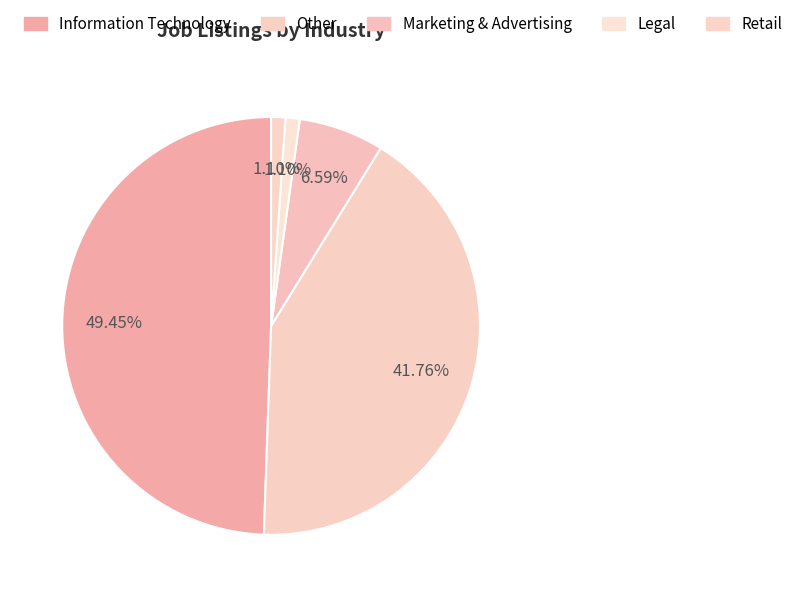

What is the change in value from Information Technology to Legal?

-44